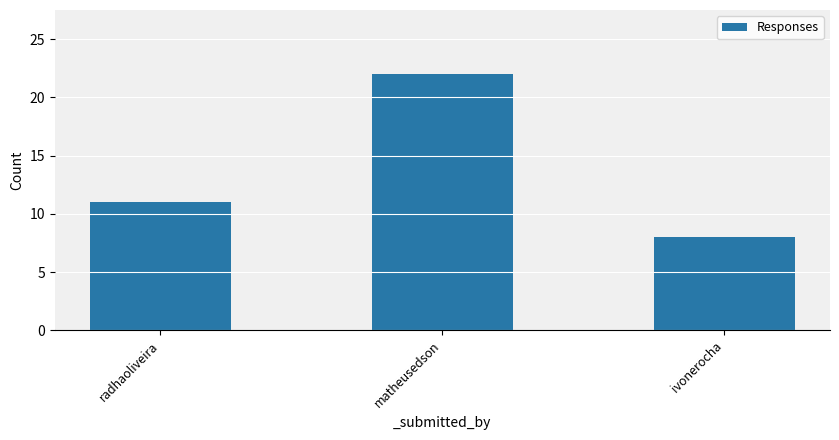

Rank the categories by value from lowest to highest.

ivonerocha, radhaoliveira, matheusedson